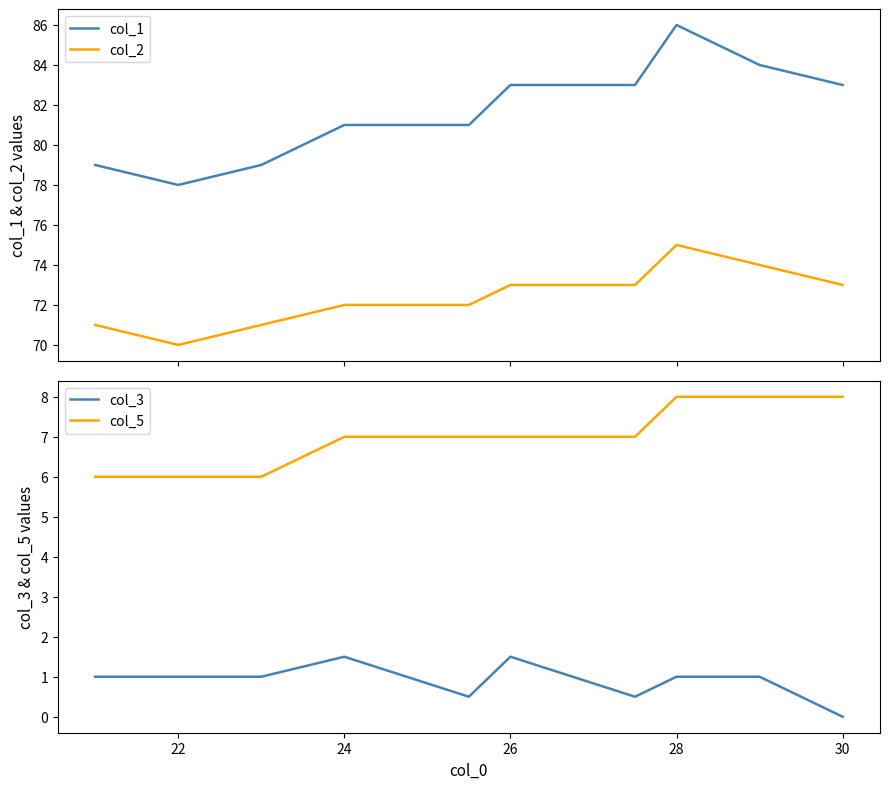

Which category has the lowest value in the col_1 series?

22